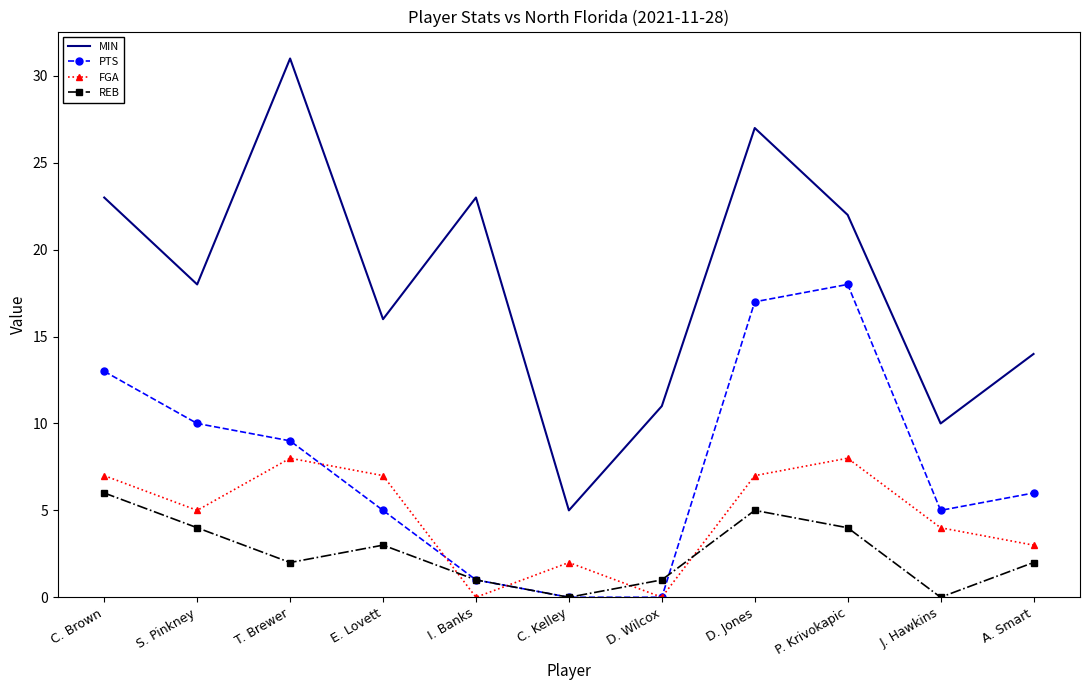

What is the total value across all series at D. Wilcox?

12